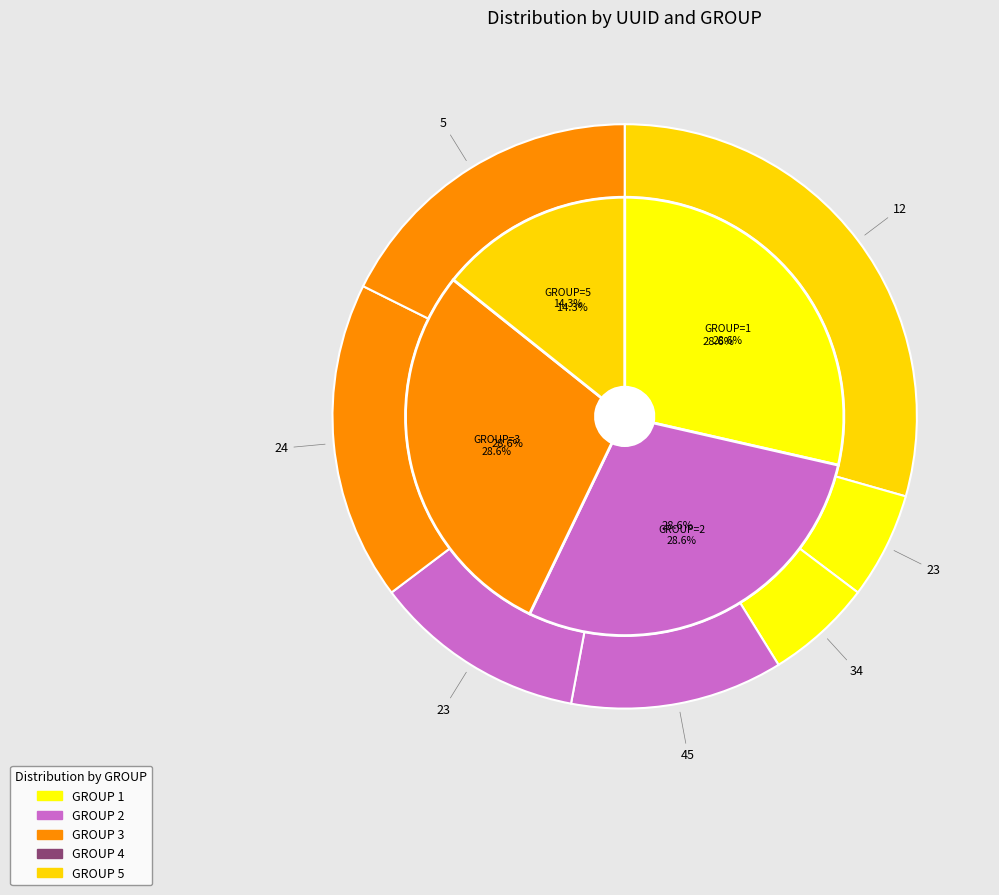

To the nearest percent, what is the average slice percentage?

14%